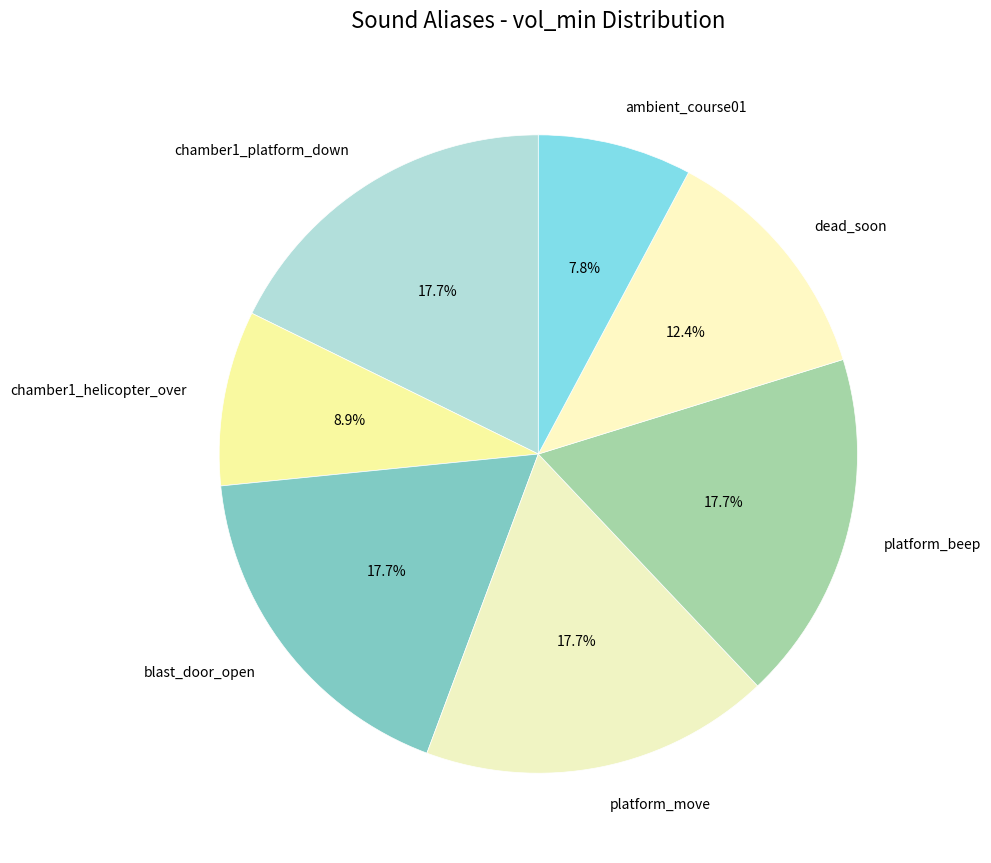

Which category has the smallest portion of the pie?

ambient_course01